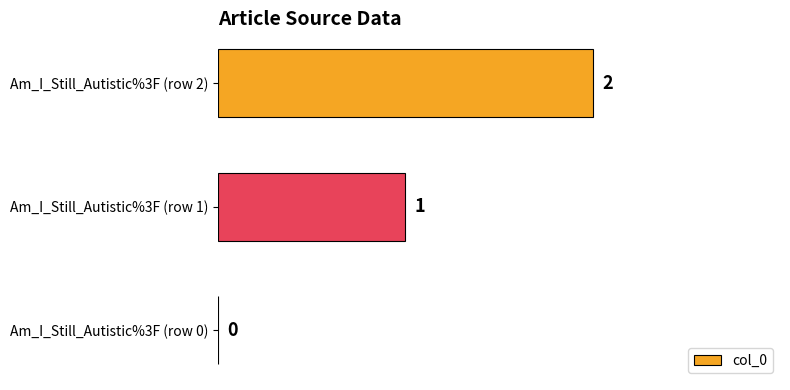

What is the sum of the values at Am_I_Still_Autistic%3F (row 2) and Am_I_Still_Autistic%3F (row 1)?

3